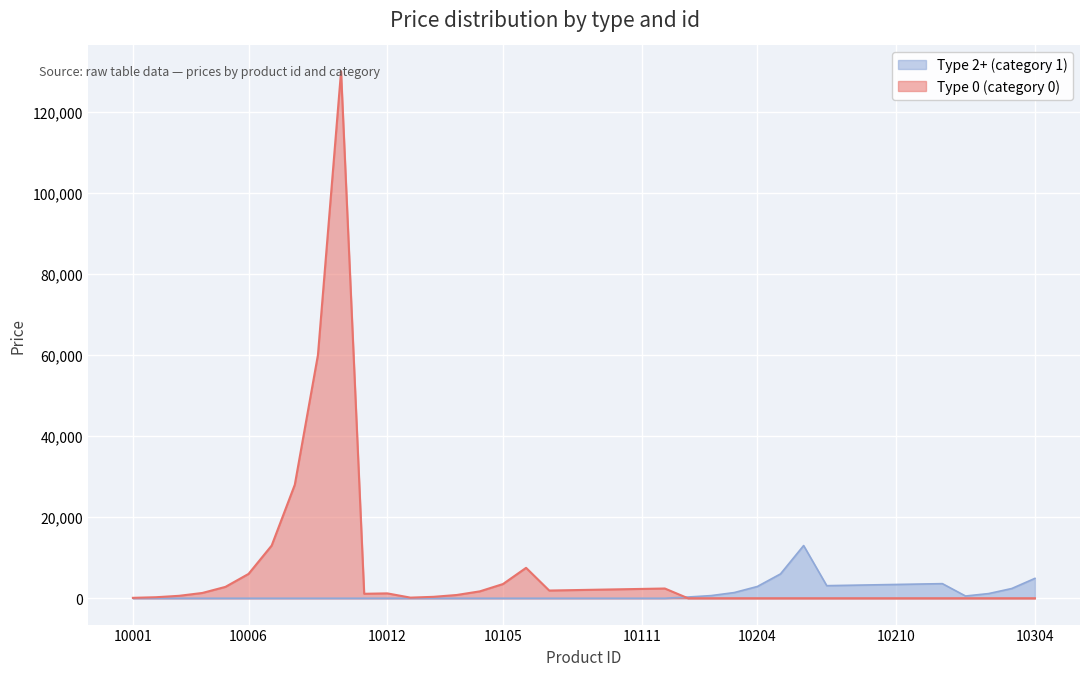

True or false: Type 2+ (category 1) has more than 1 interior local peaks.

True